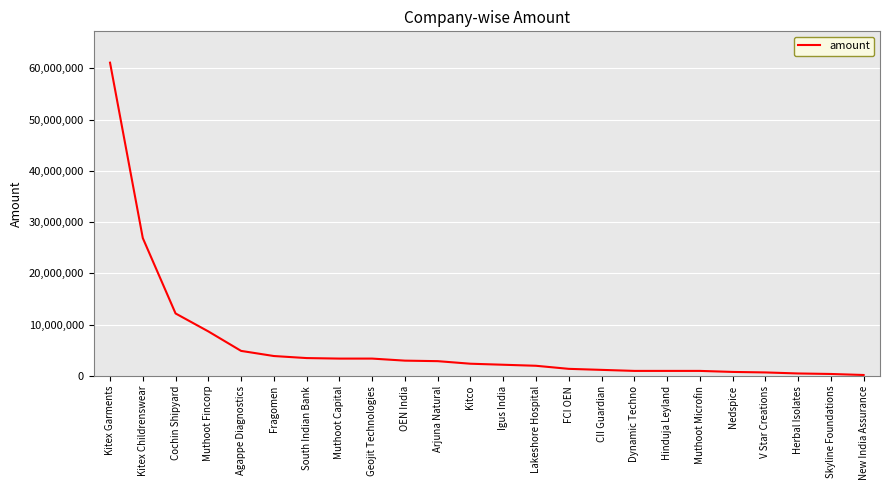

What is the smallest value displayed?

200000